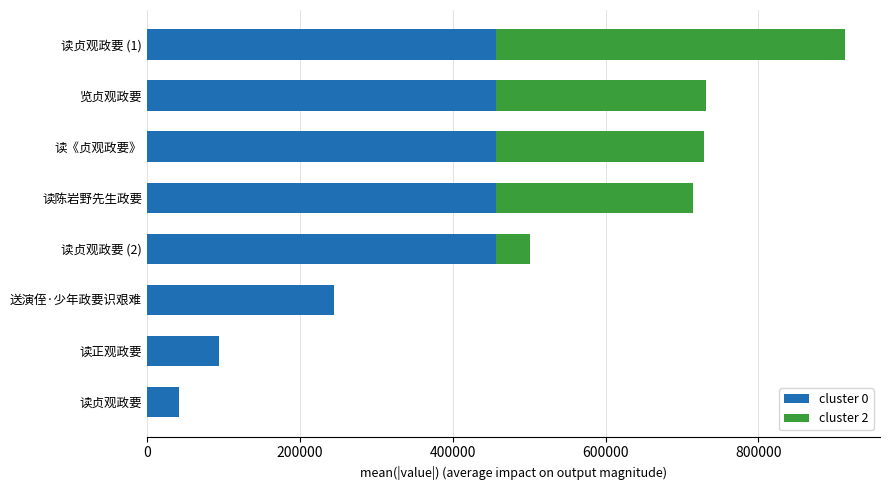

True or false: cluster 0 has a value of 230451 at 读陈岩野先生政要.

False